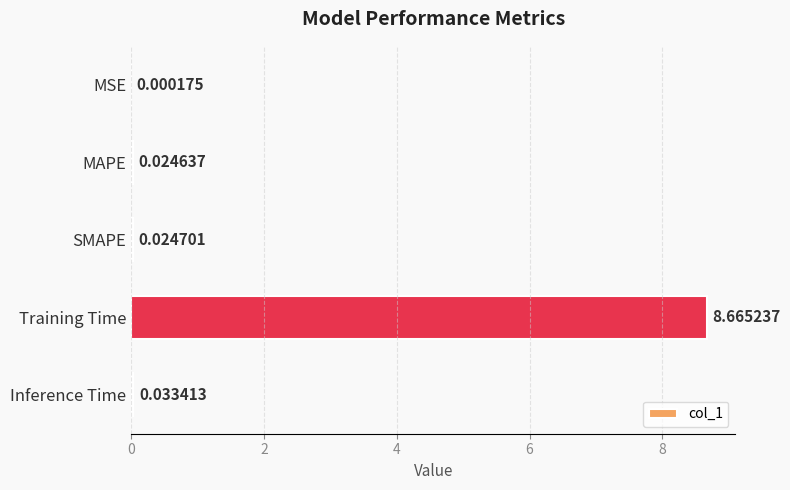

Count the number of categories in the chart.

5